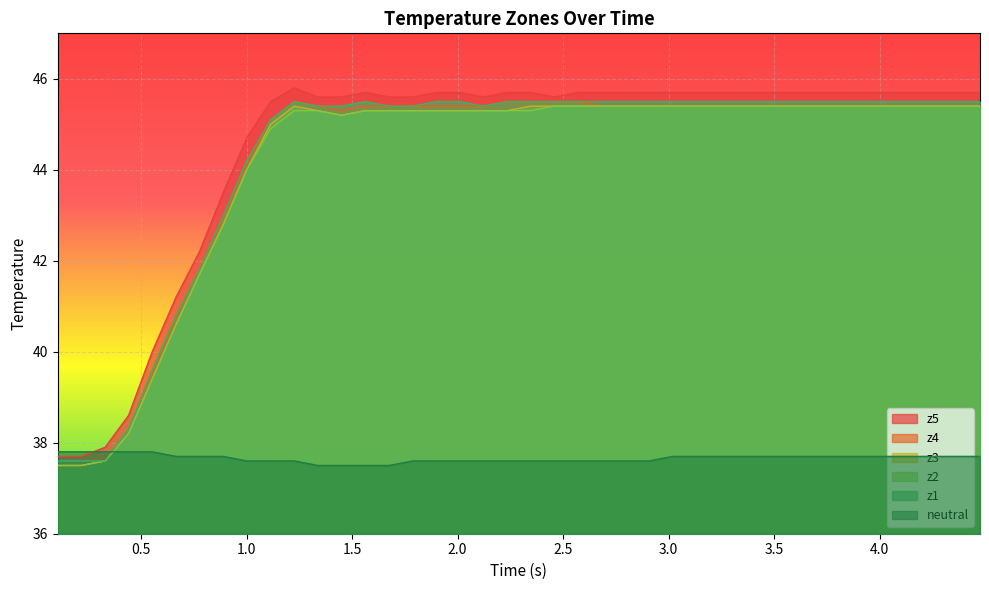

True or false: neutral and z3 intersect in this chart.

True